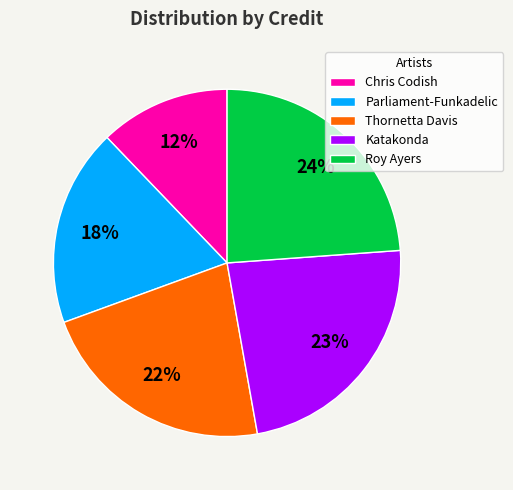

To the nearest percent, what is the difference between the largest and smallest slice percentages?

12%